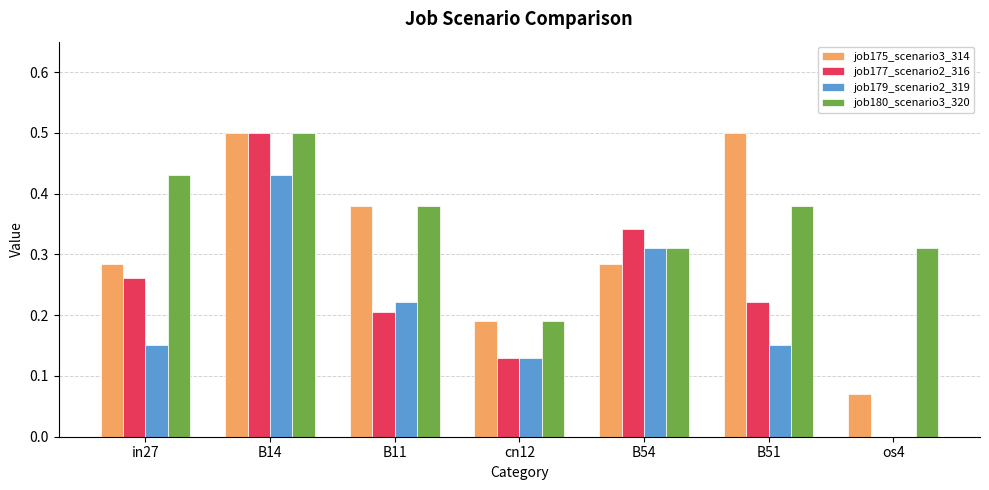

Is the value of job179_scenario2_319 at B11 greater than the value of job180_scenario3_320 at os4?

No